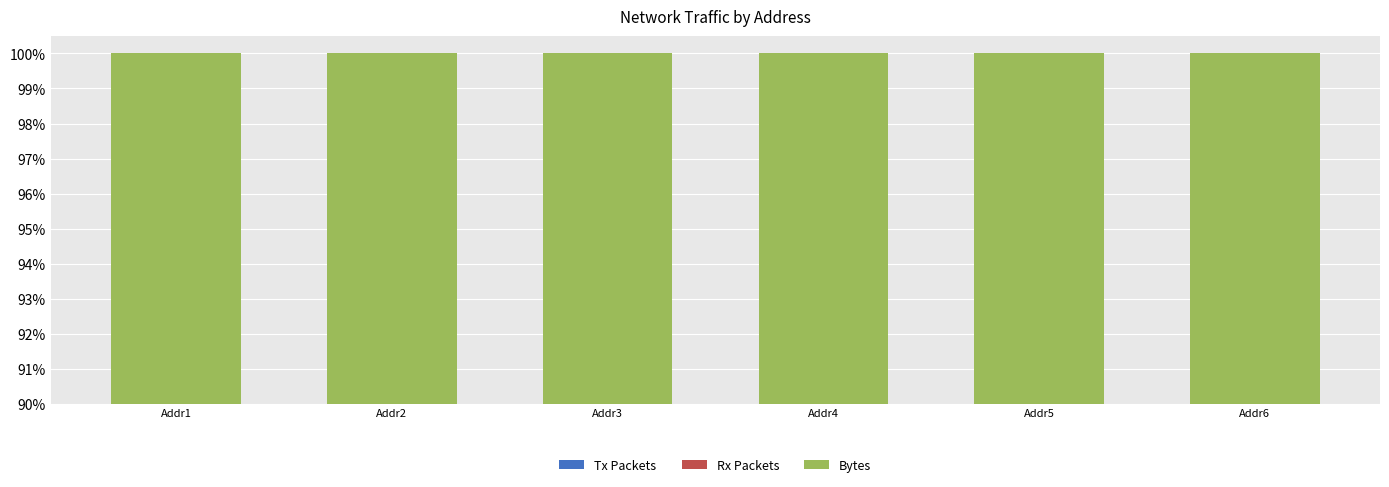

Which series has the widest spread of values?

Tx Packets